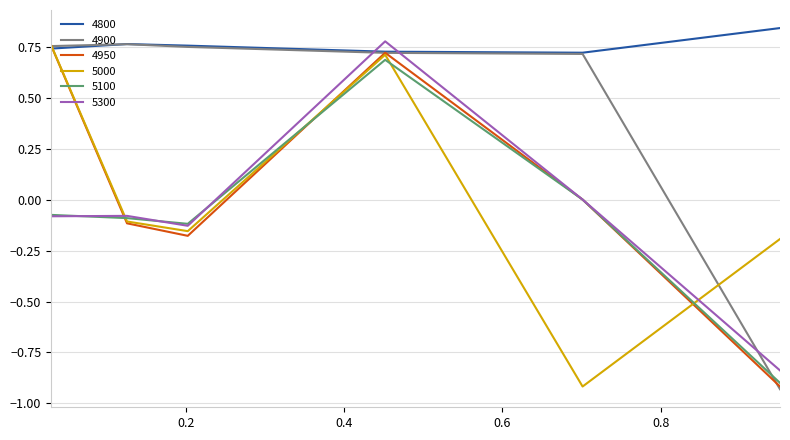

Which series ends up on top after the final intersection of 5000 and 5300?

5000